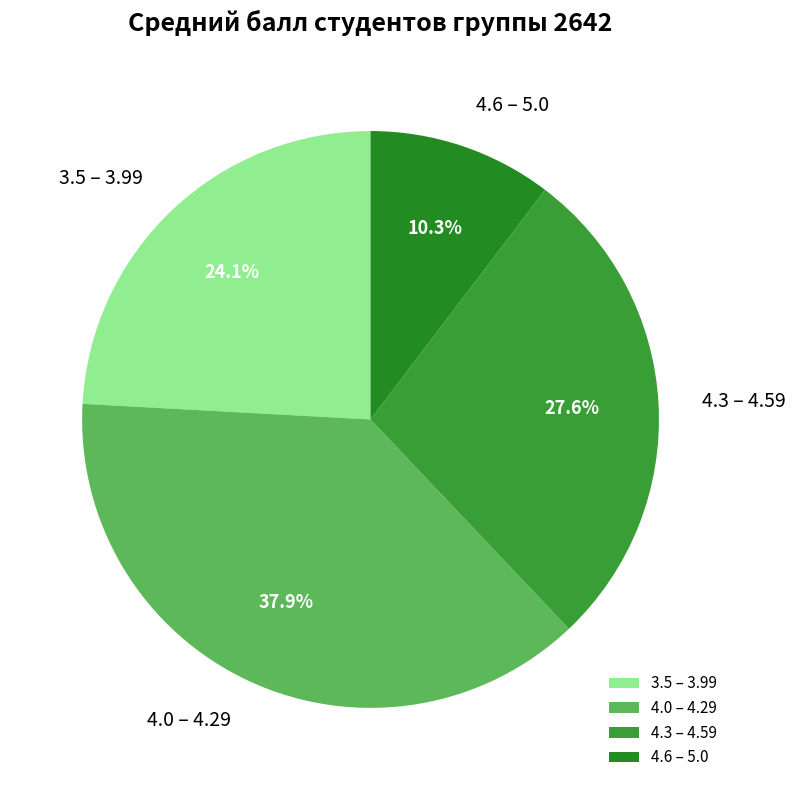

Does 3.5 – 3.99 account for over 50% of the chart?

No